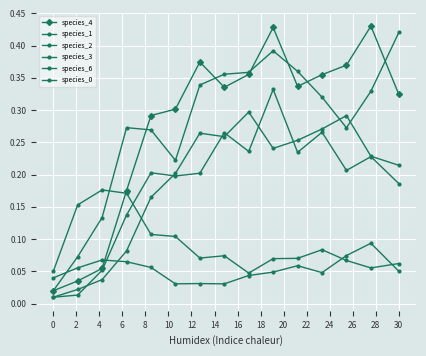

After their last crossing, which series has the higher values: species_6 or species_1?

species_6